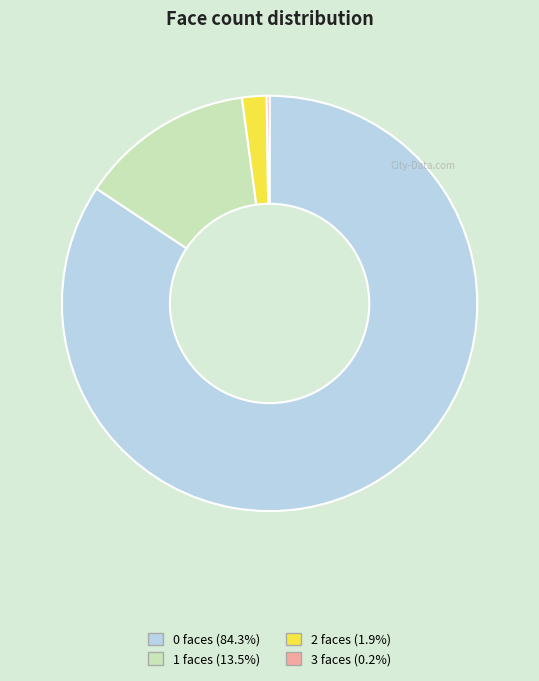

Do 0 and 2 together represent more than half of the pie?

Yes